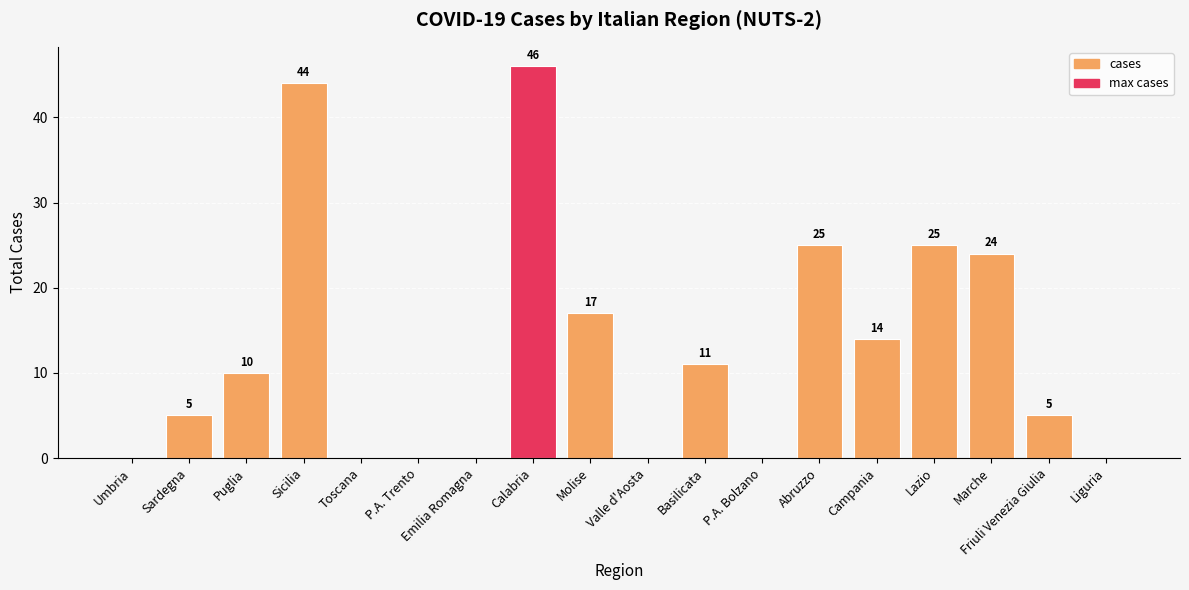

Where is the data nearest to the value 23?

Marche